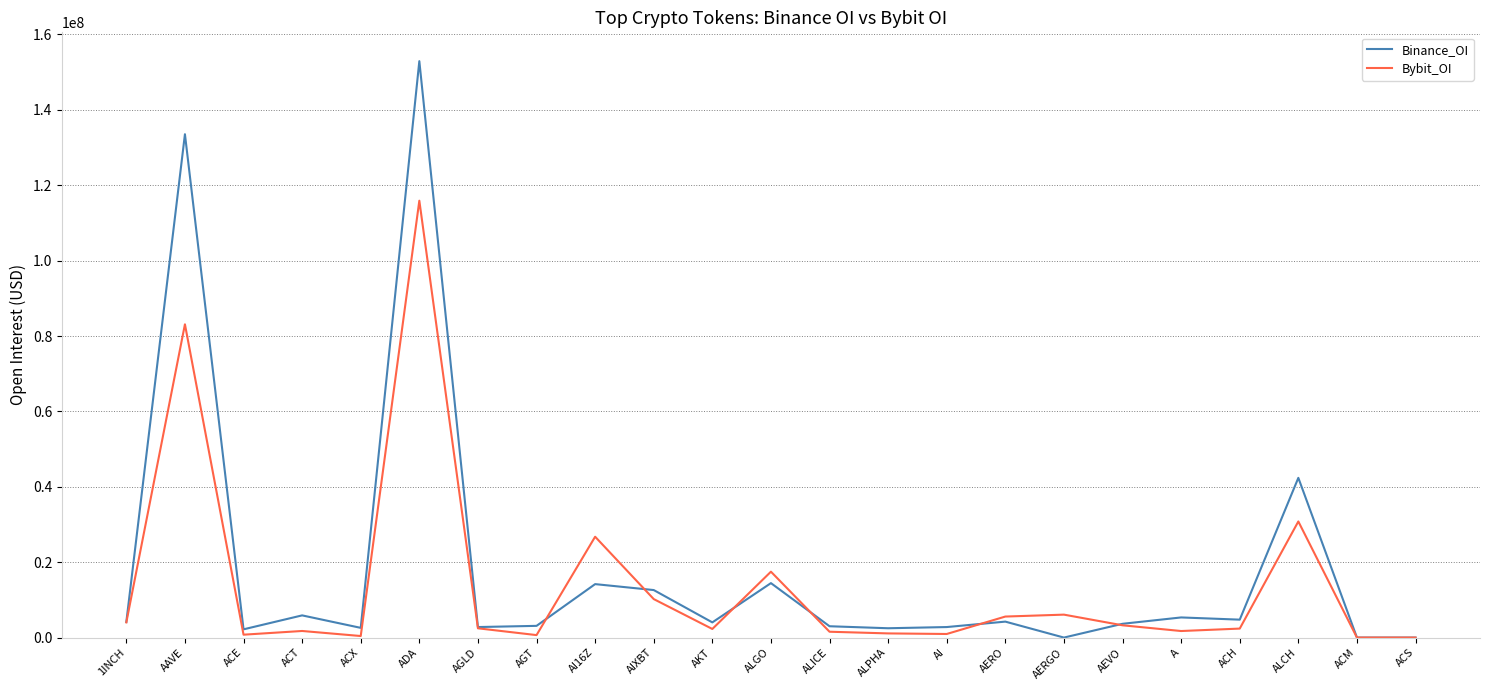

The value of Bybit_OI at AAVE is 83108489. True or false?

True